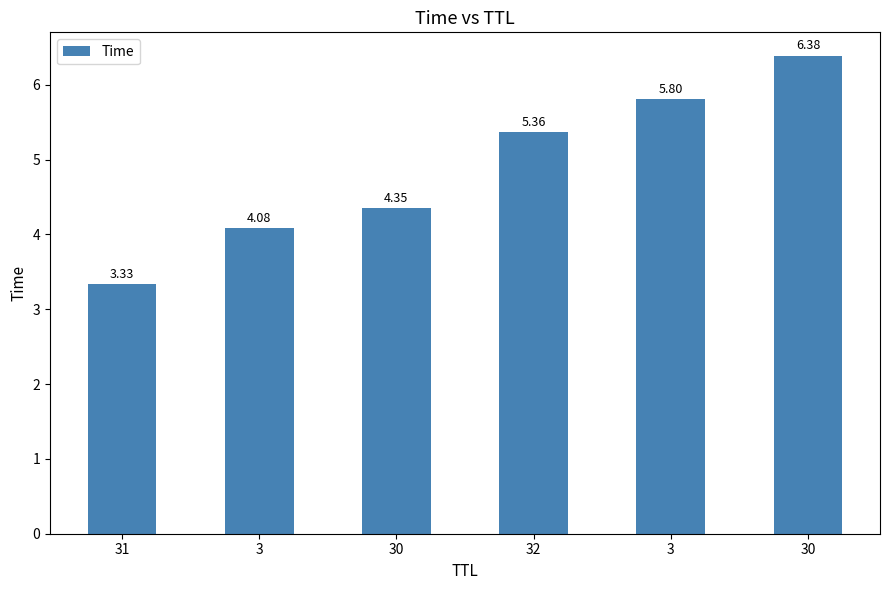

The value at 30 is 10.6. True or false?

False